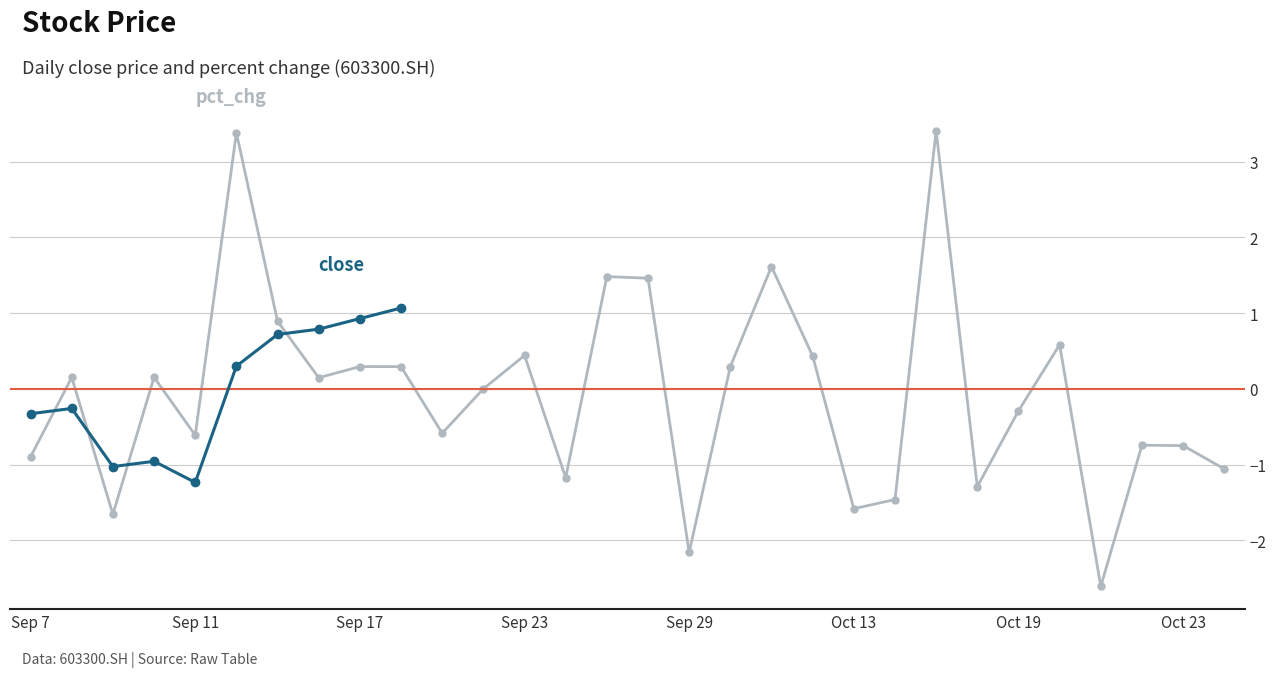

What value does the data have at 20200928?

1.5